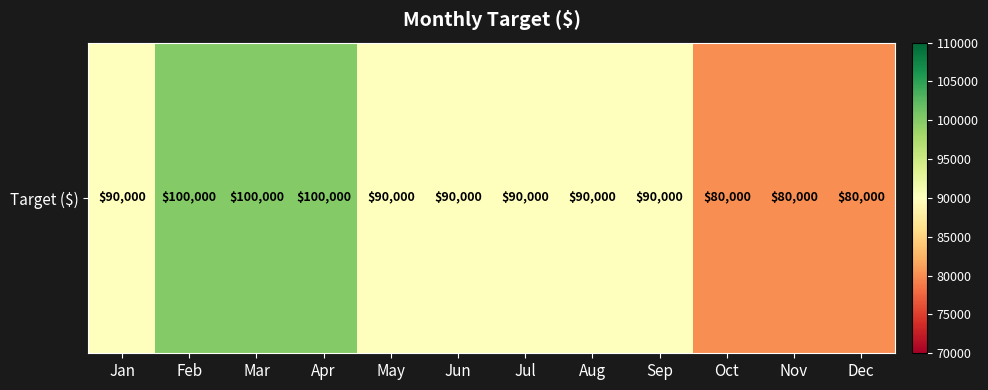

Rank the categories by value from highest to lowest.

Feb, Mar, Apr, Jan, May, Jun, Jul, Aug, Sep, Oct, Nov, Dec